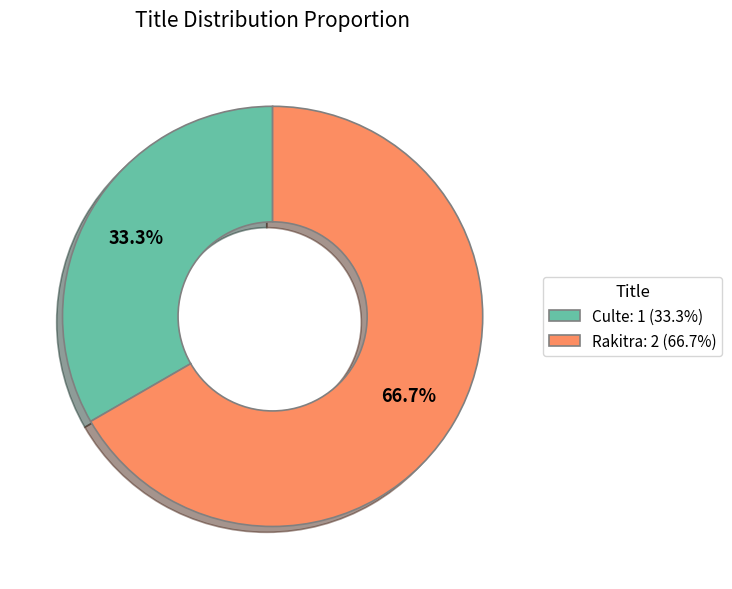

Count the number of slices in the pie.

2